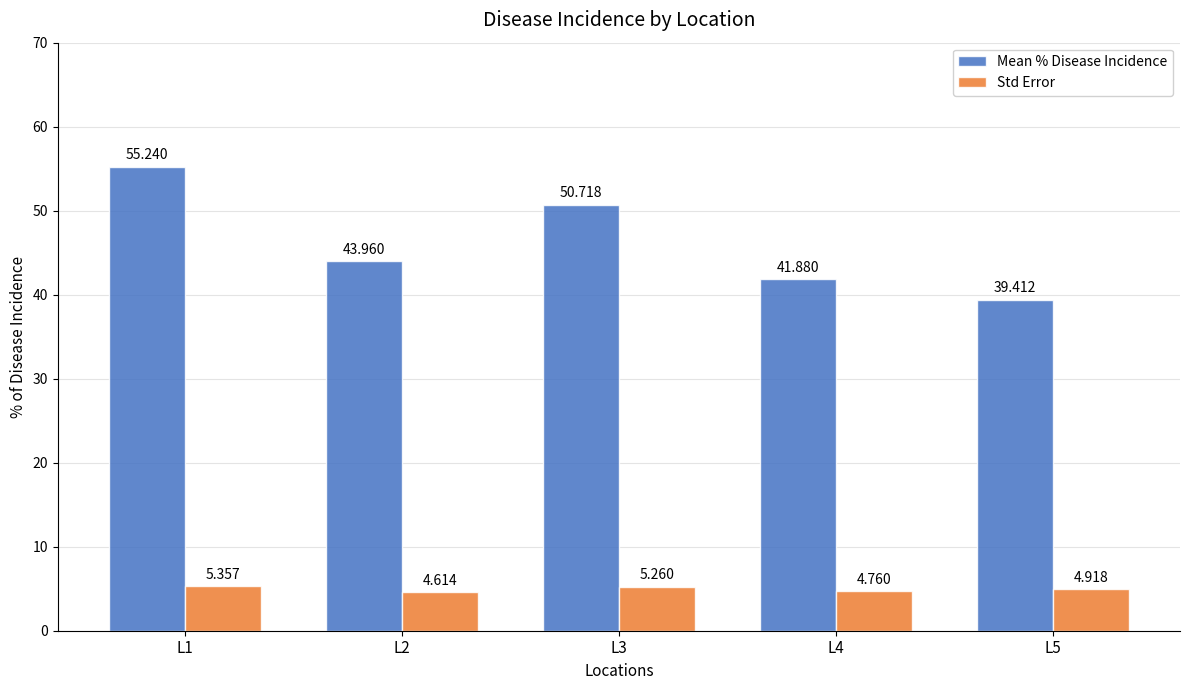

What is the difference between the highest and lowest values at L3?

45.5